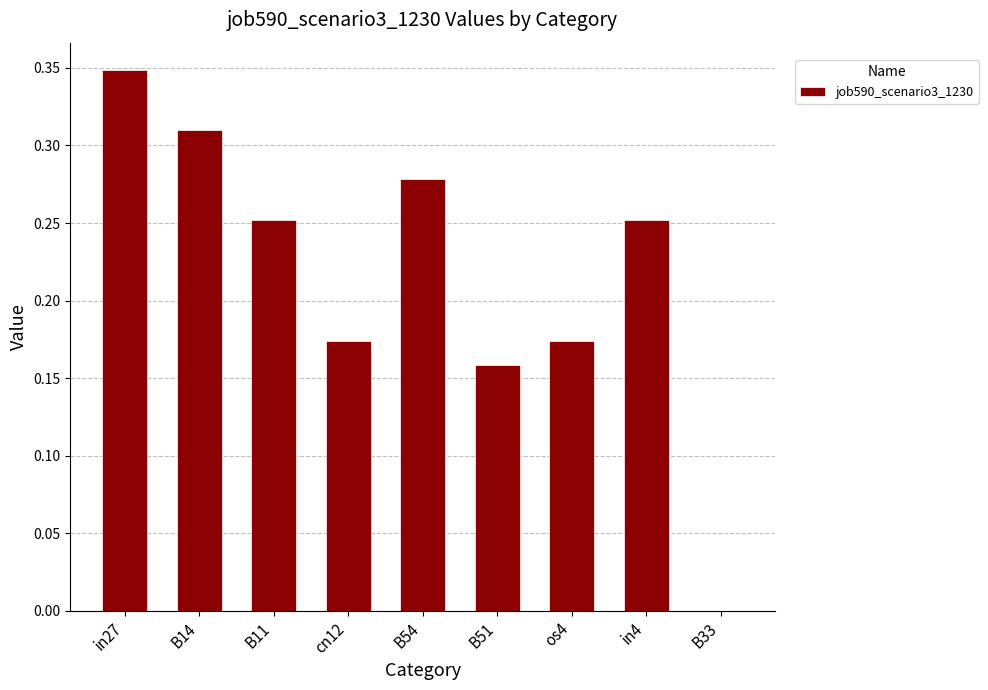

True or false: the data shows 0.3 at B51.

False